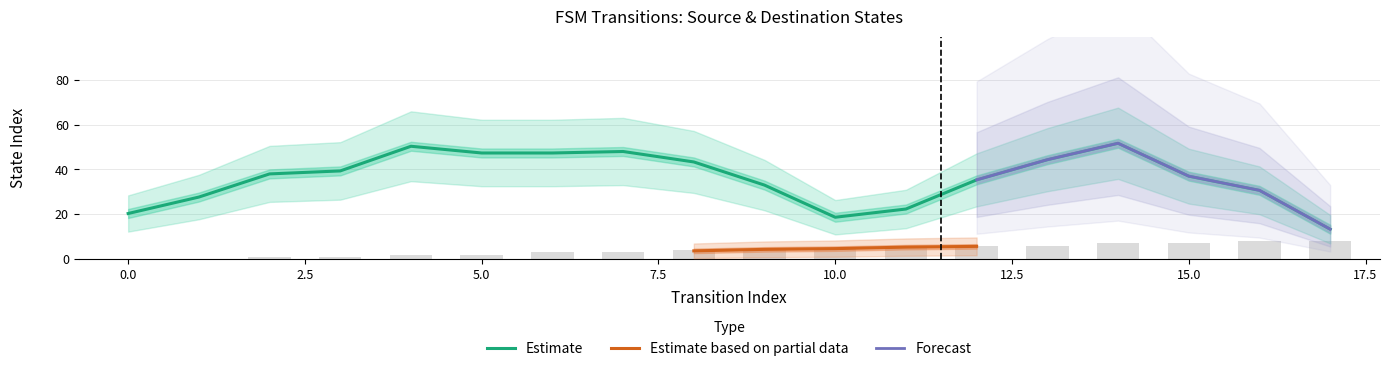

How many groups of bars are there?

18